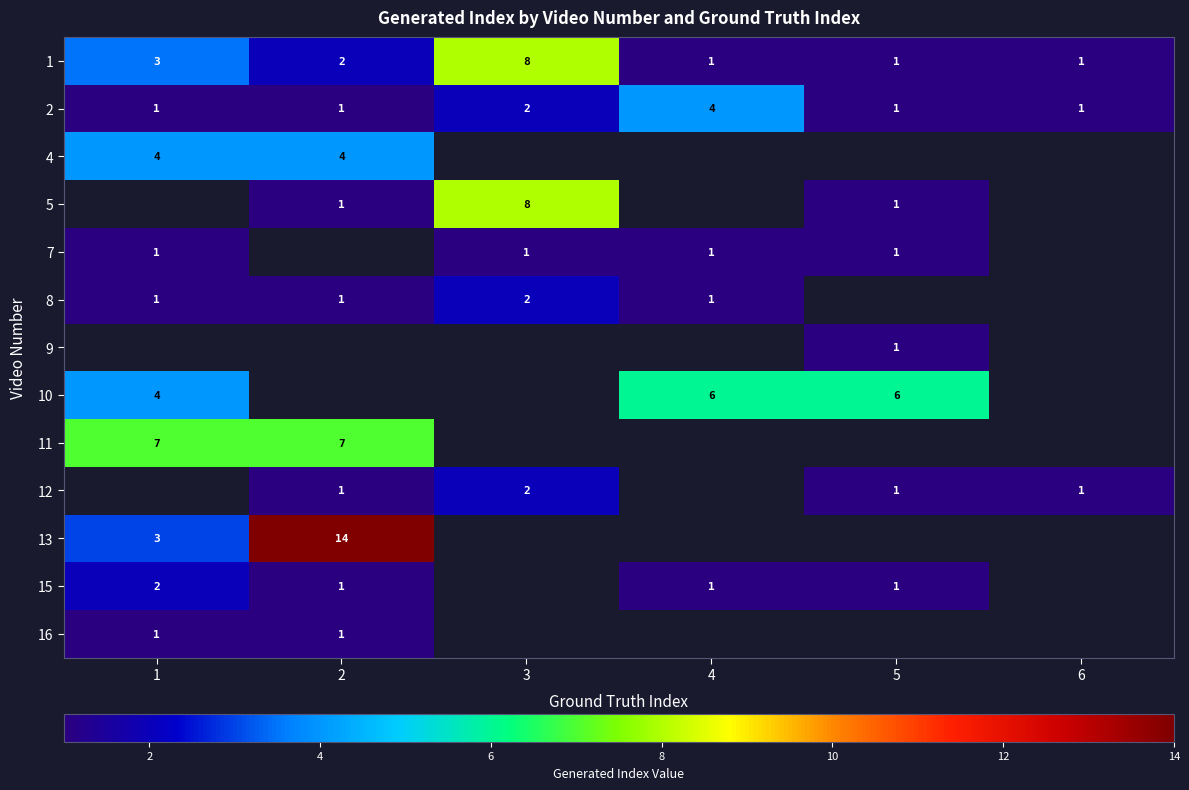

Count the number of categories in the chart.

6